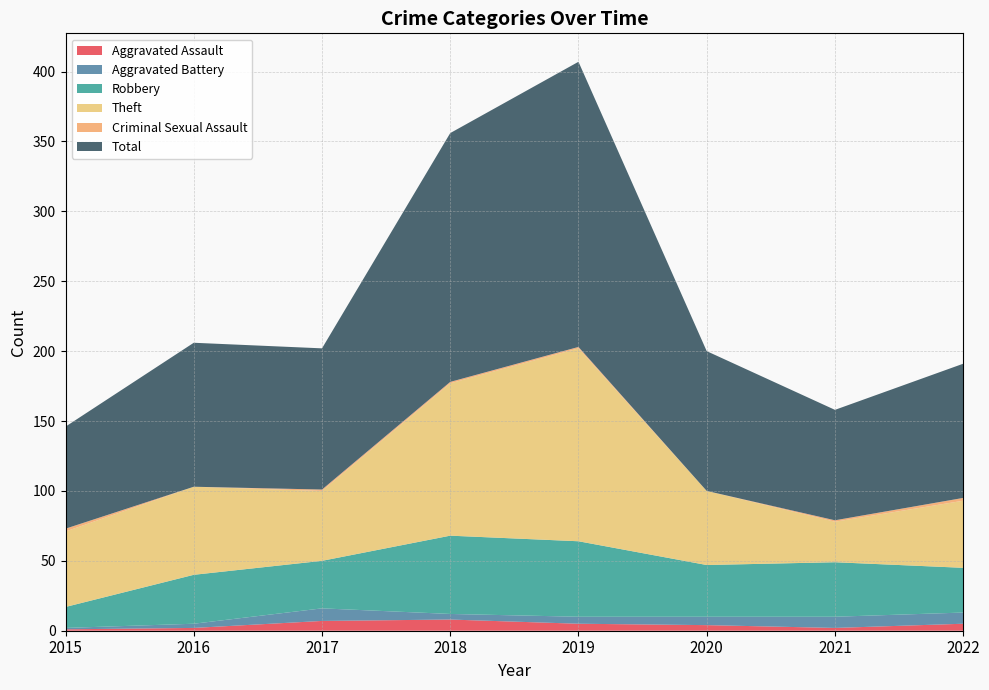

Reading left to right, transcribe all the data shown in this chart.

Aggravated Assault: 2015=1	2016=2	2017=7	2018=8	2019=5	2020=4	2021=2	2022=5
Aggravated Battery: 2015=1	2016=3	2017=9	2018=4	2019=5	2020=6	2021=8	2022=8
Robbery: 2015=15	2016=35	2017=34	2018=56	2019=54	2020=37	2021=39	2022=32
Theft: 2015=54	2016=63	2017=50	2018=109	2019=138	2020=53	2021=29	2022=48
Criminal Sexual Assault: 2015=2	2016=0	2017=1	2018=1	2019=1	2020=0	2021=1	2022=2
Total: 2015=73	2016=103	2017=101	2018=178	2019=204	2020=100	2021=79	2022=96